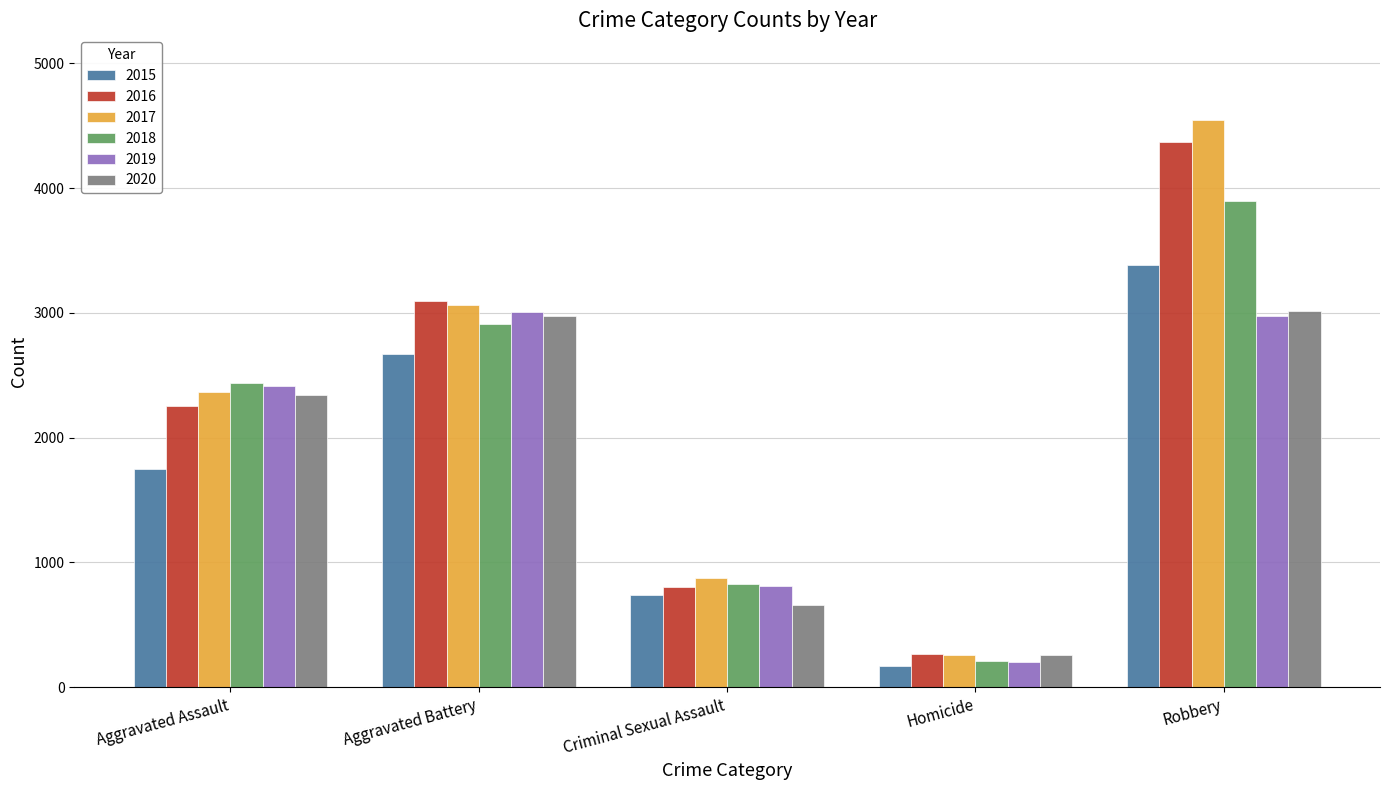

Is it true that 2018 equals 2908 at Aggravated Battery?

True